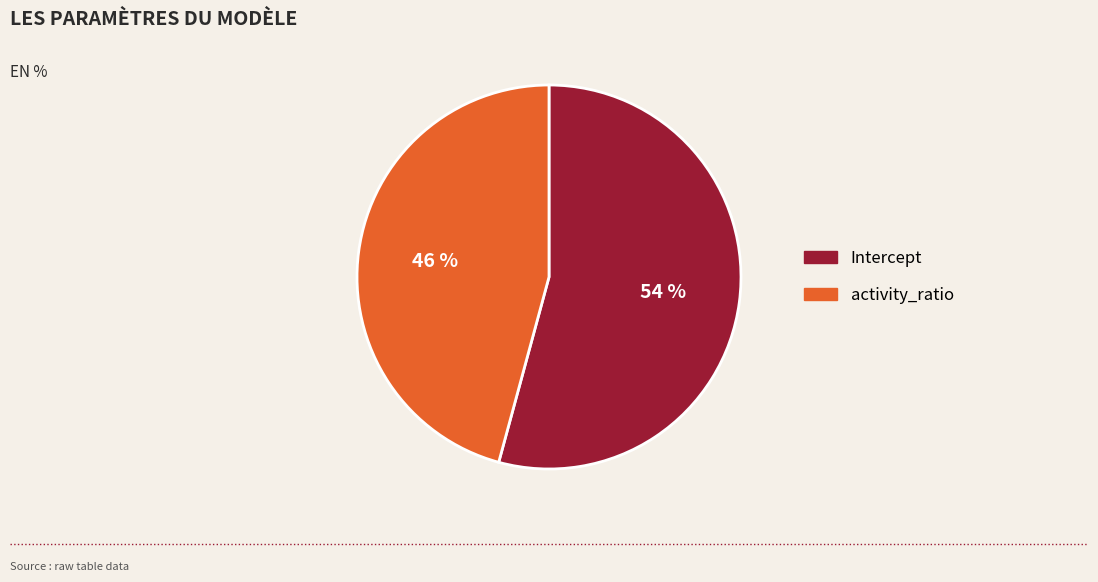

Which slice is the smallest?

activity_ratio